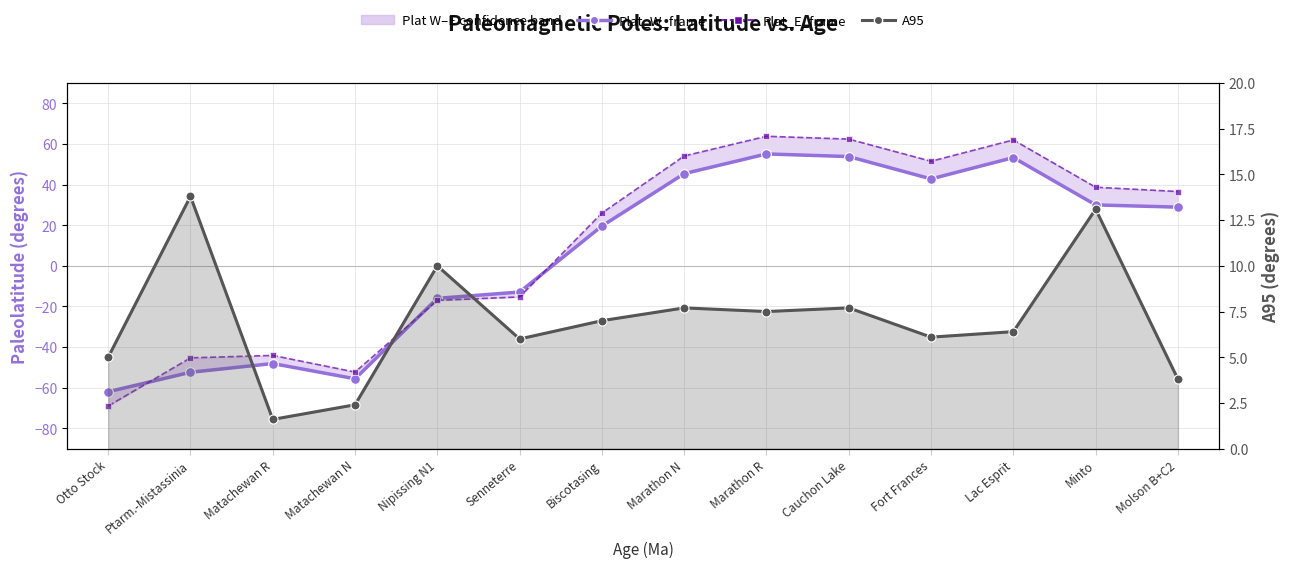

What is the difference between the second highest and minimum values in the A95 series?

11.5